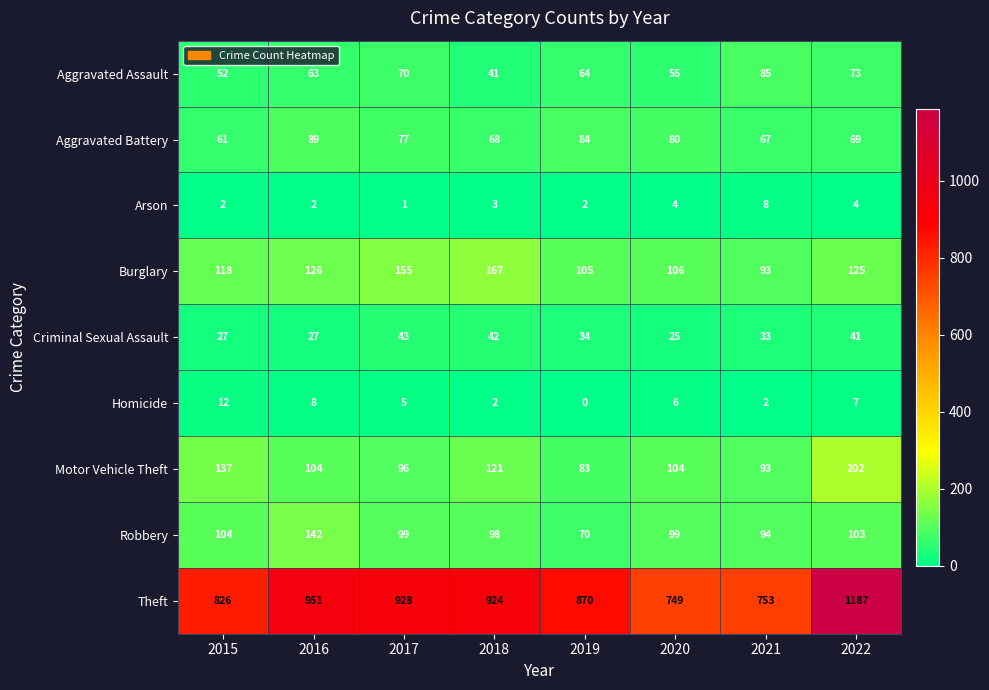

At which label does Theft first exceed 924?

2016